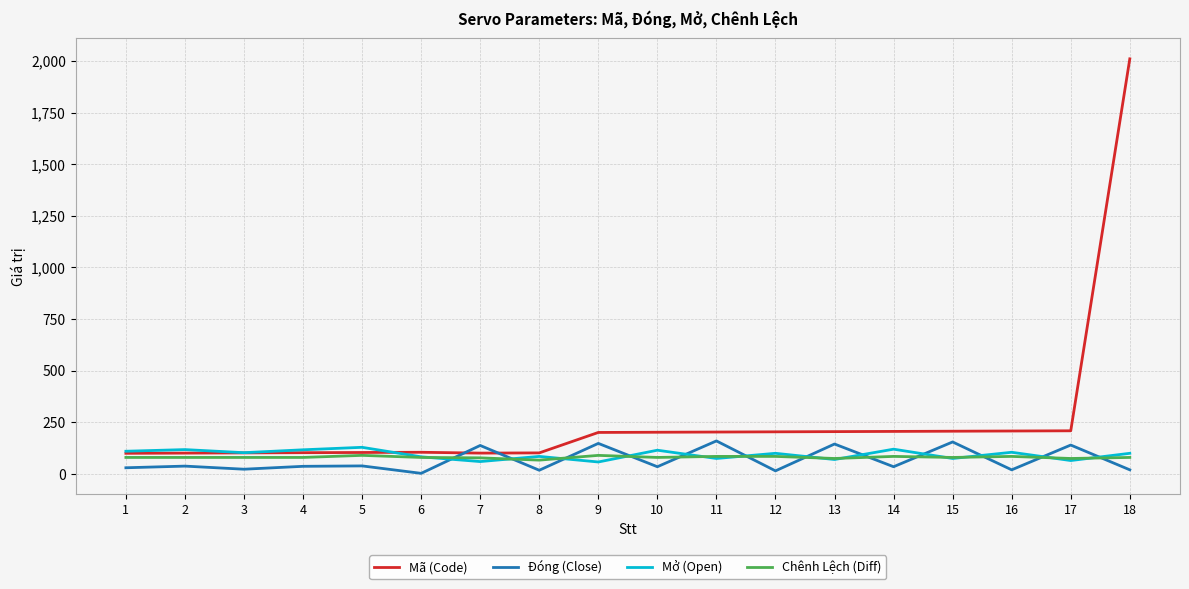

Which series has the largest range (max minus min)?

Mã (Code)